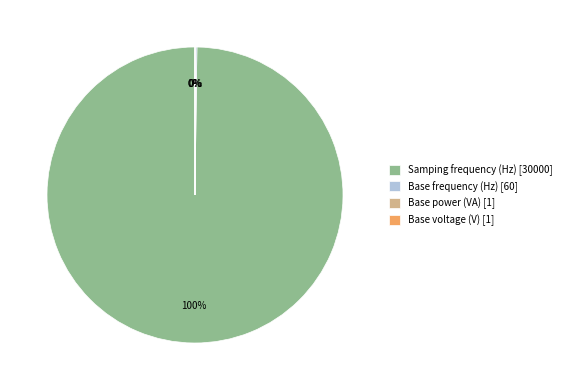

To the nearest percent, what is the average slice percentage?

25%